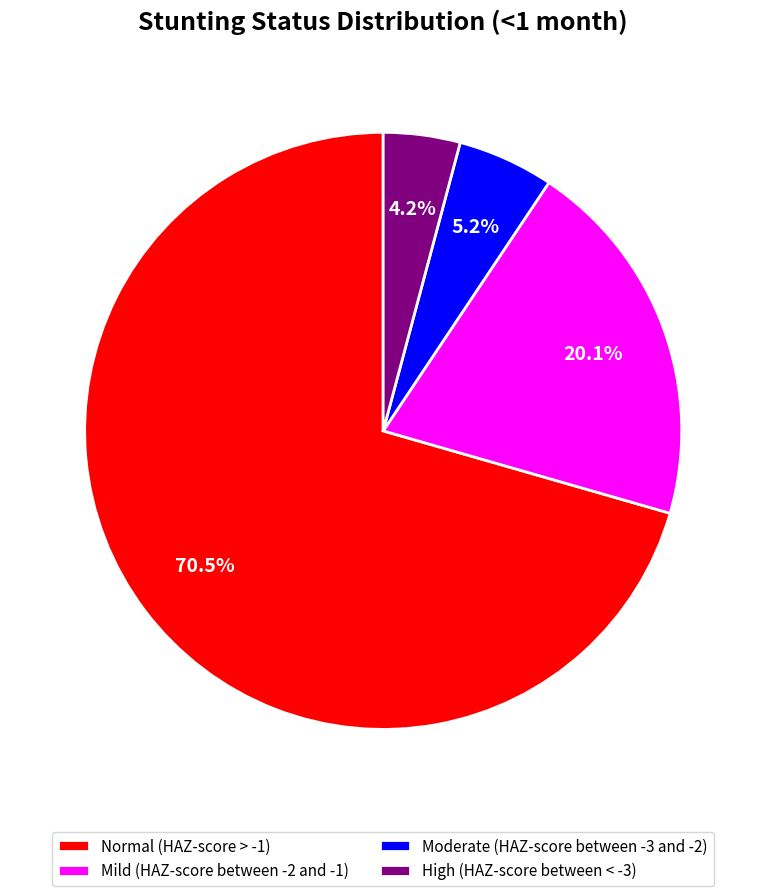

Combined, do High (HAZ-score between < -3) and Mild (HAZ-score between -2 and -1) account for over 50%?

No